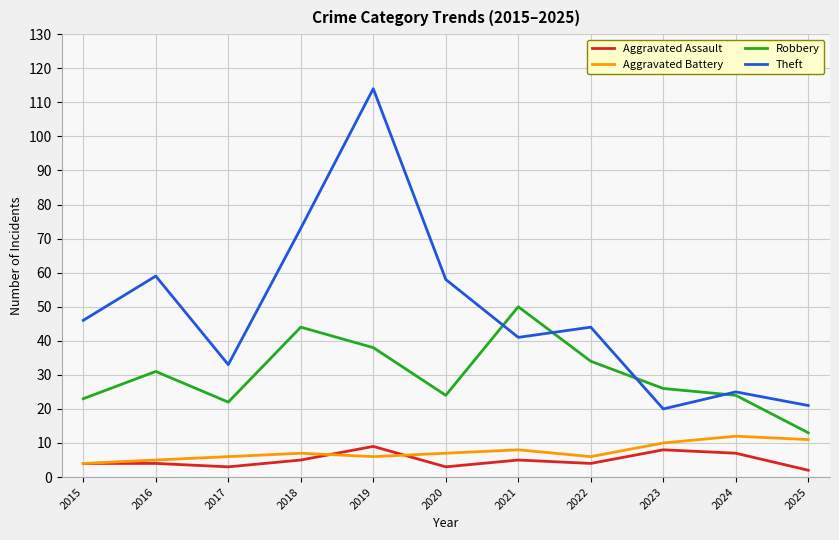

Where is the first local maximum for Theft?

2016